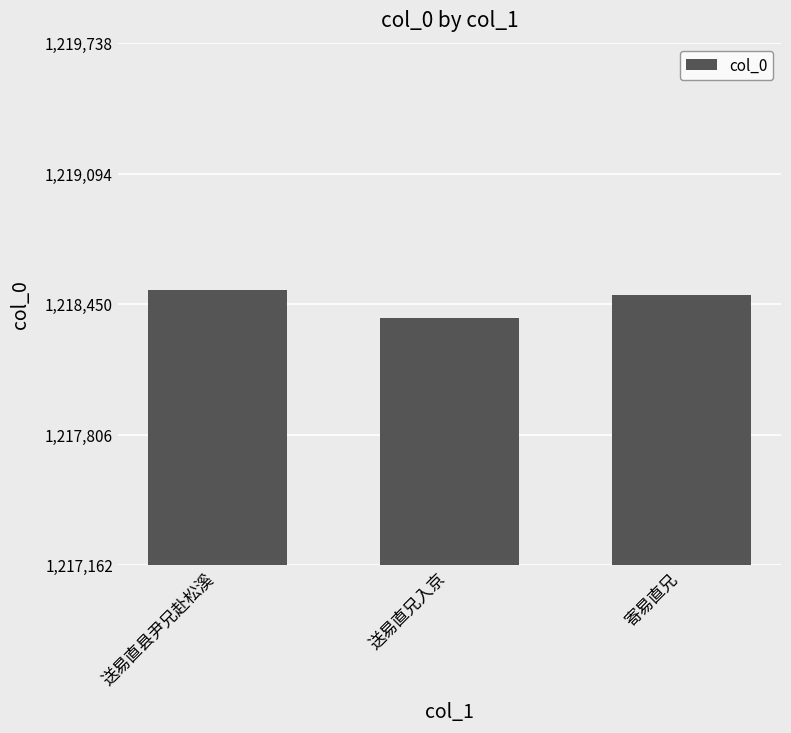

How many data points are less than 1218497?

1